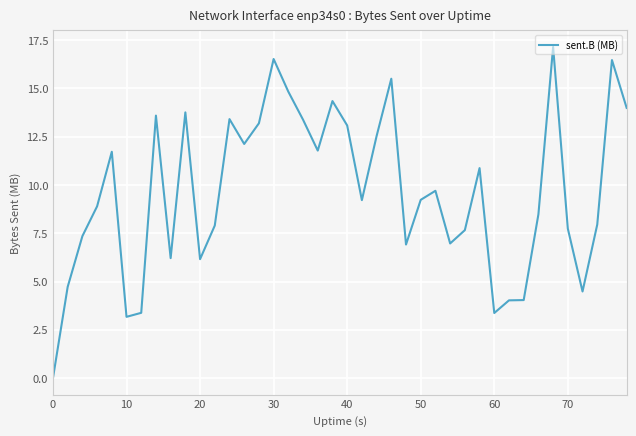

What is the difference between the maximum and minimum values?

17.1